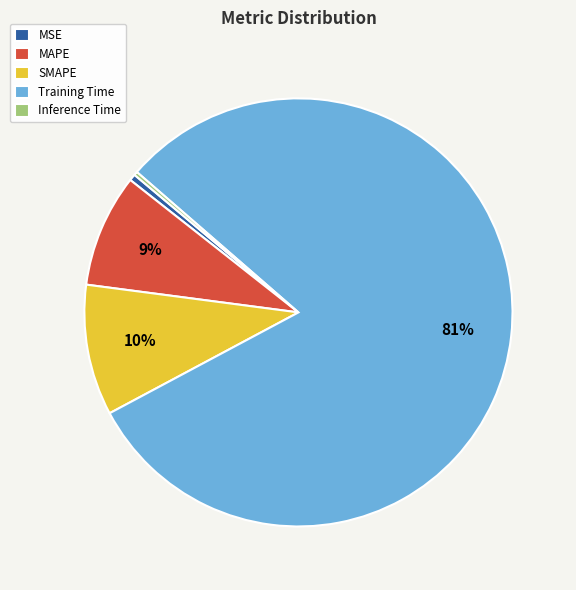

True or false: Training Time accounts for 67% of the total.

False